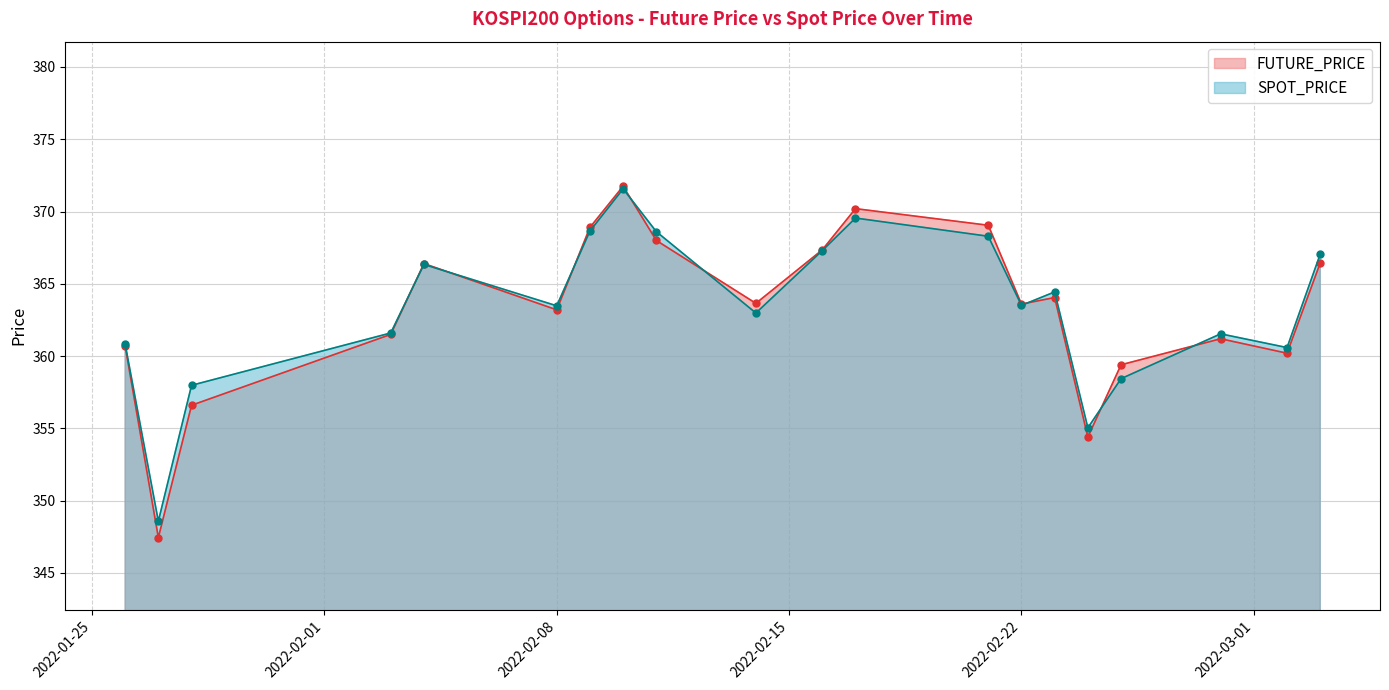

What is the value of the FUTURE_PRICE point at the 13th from the left?

369.1